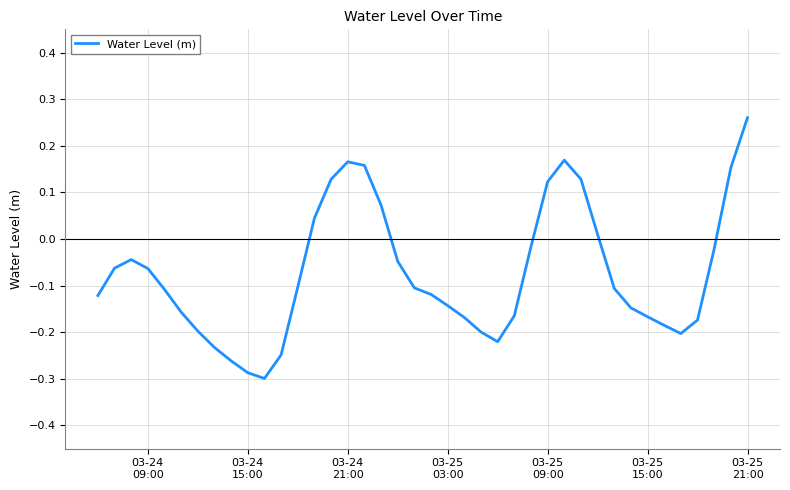

What is the difference between the maximum and minimum values?

0.6